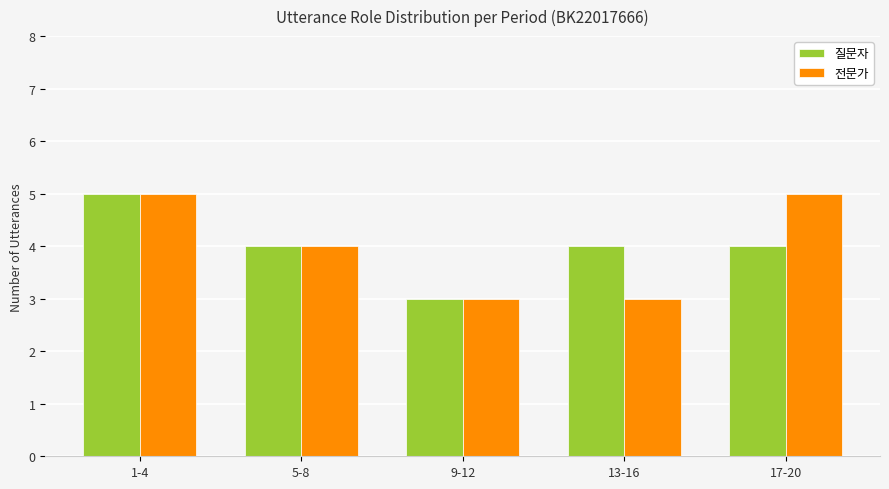

What is the difference between the maximum and minimum values in the 전문가 series?

2